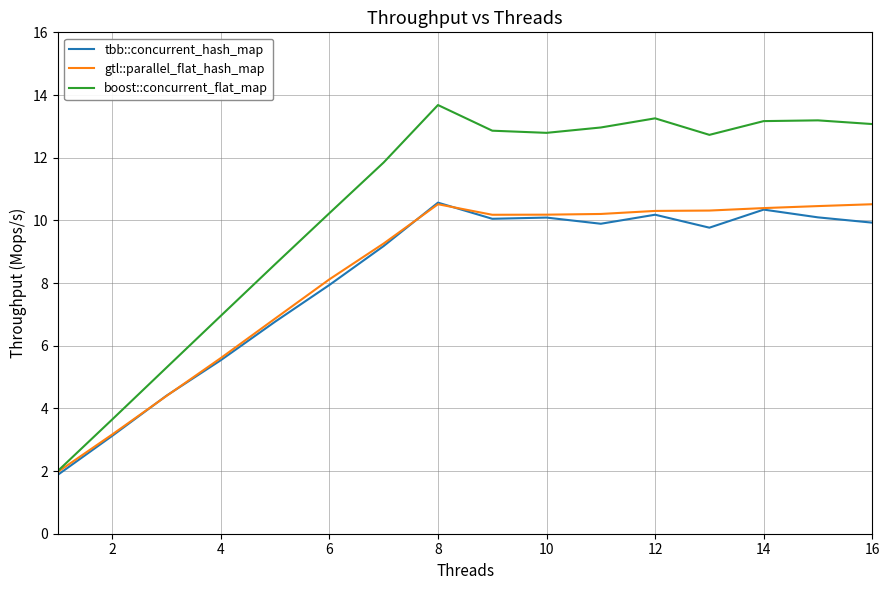

What is the greatest value displayed?

13.7